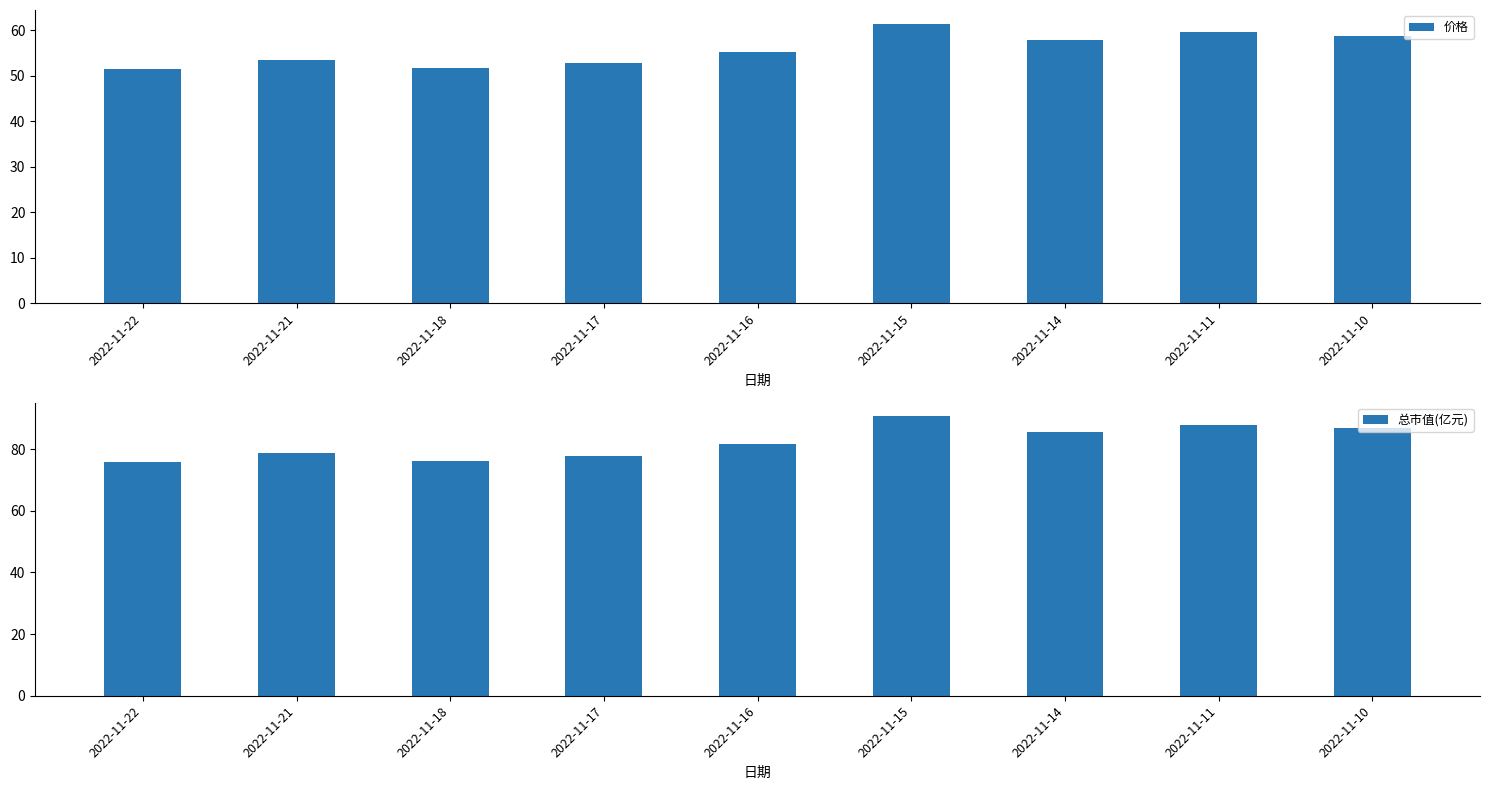

Reading right to left, what are all the values shown in this chart?

价格: 2022-11-10=58.7	2022-11-11=59.5	2022-11-14=57.9	2022-11-15=61.3	2022-11-16=55.2	2022-11-17=52.7	2022-11-18=51.6	2022-11-21=53.4	2022-11-22=51.4
总市值(亿元): 2022-11-10=86.7	2022-11-11=87.8	2022-11-14=85.5	2022-11-15=90.5	2022-11-16=81.5	2022-11-17=77.8	2022-11-18=76.1	2022-11-21=78.8	2022-11-22=75.8